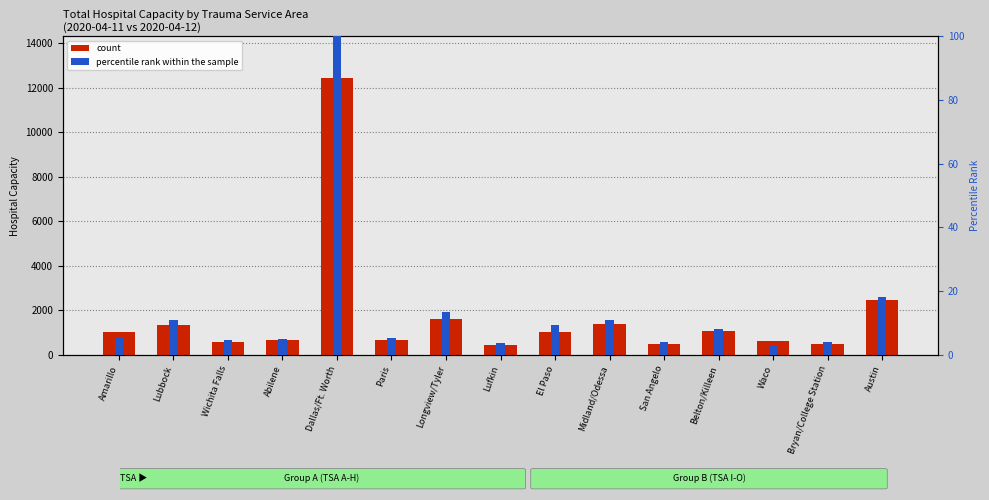

What are all the series names shown in the legend?

count, percentile rank within the sample